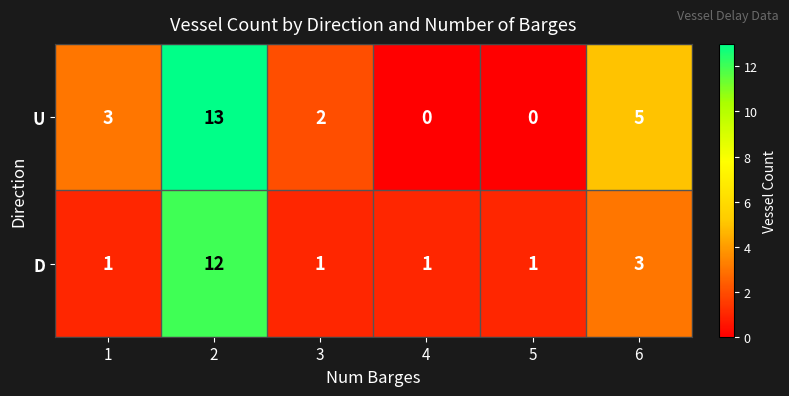

How many U values are between 0 and 5?

5